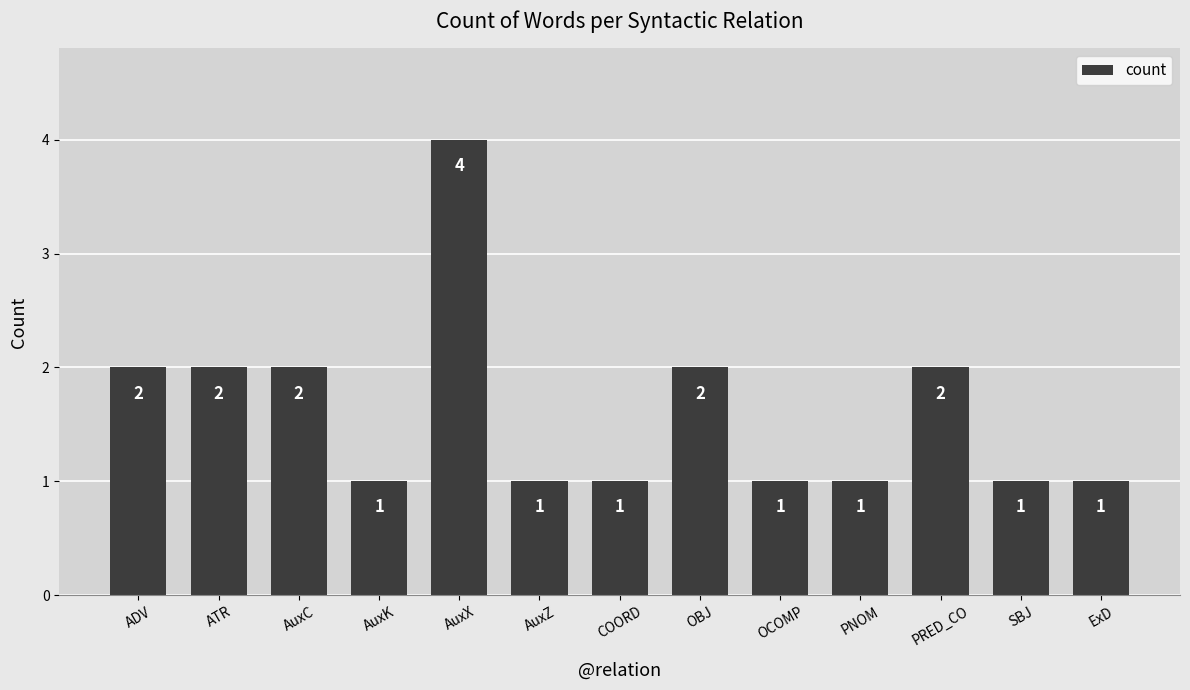

What is the greatest value displayed?

4